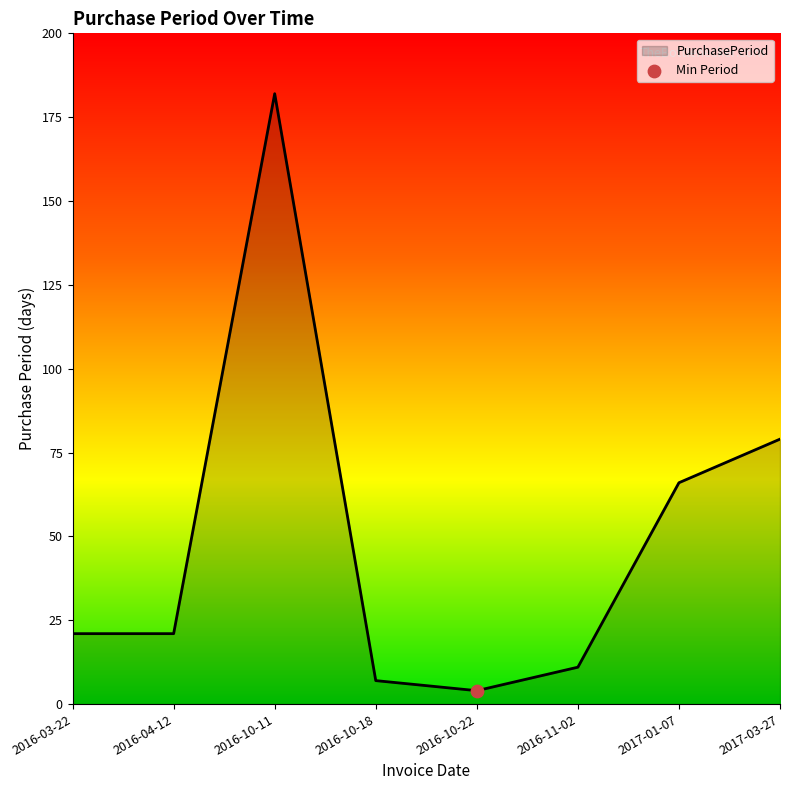

What is the change in value from 2016-10-22 to 2017-01-07?

+62